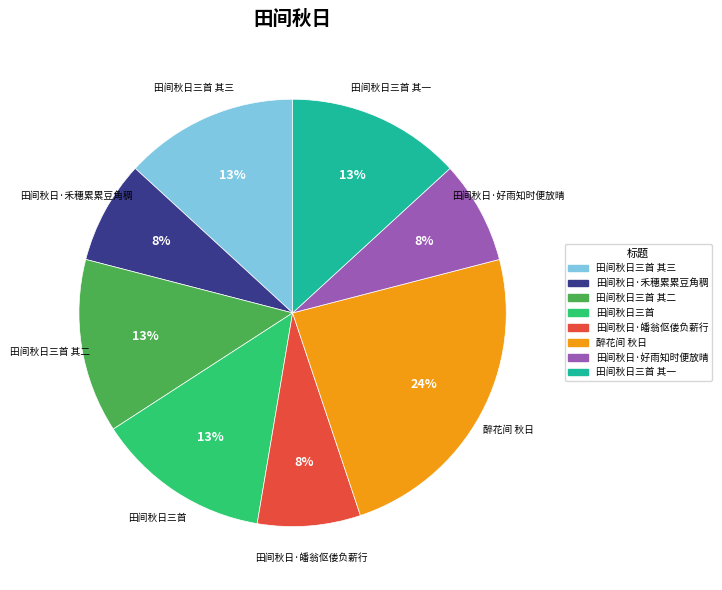

How many slices are in this pie chart?

8